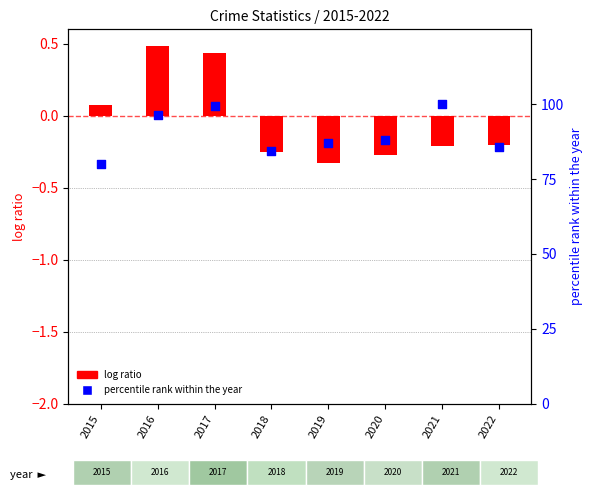

Which series has the largest total across all categories?

percentile rank within the year